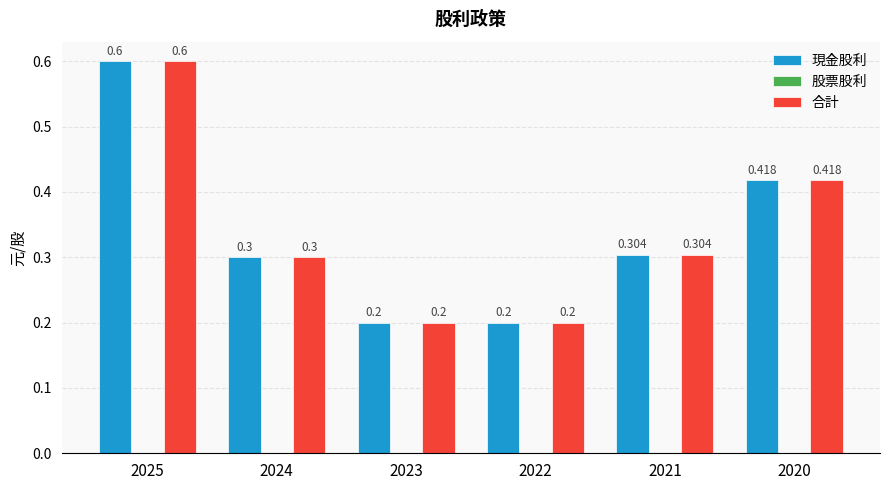

At which category is the sum across all series the highest?

2025